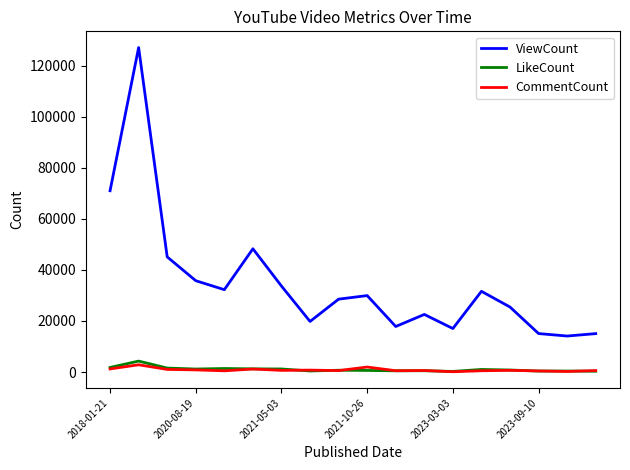

Which series has the largest total across all categories?

ViewCount